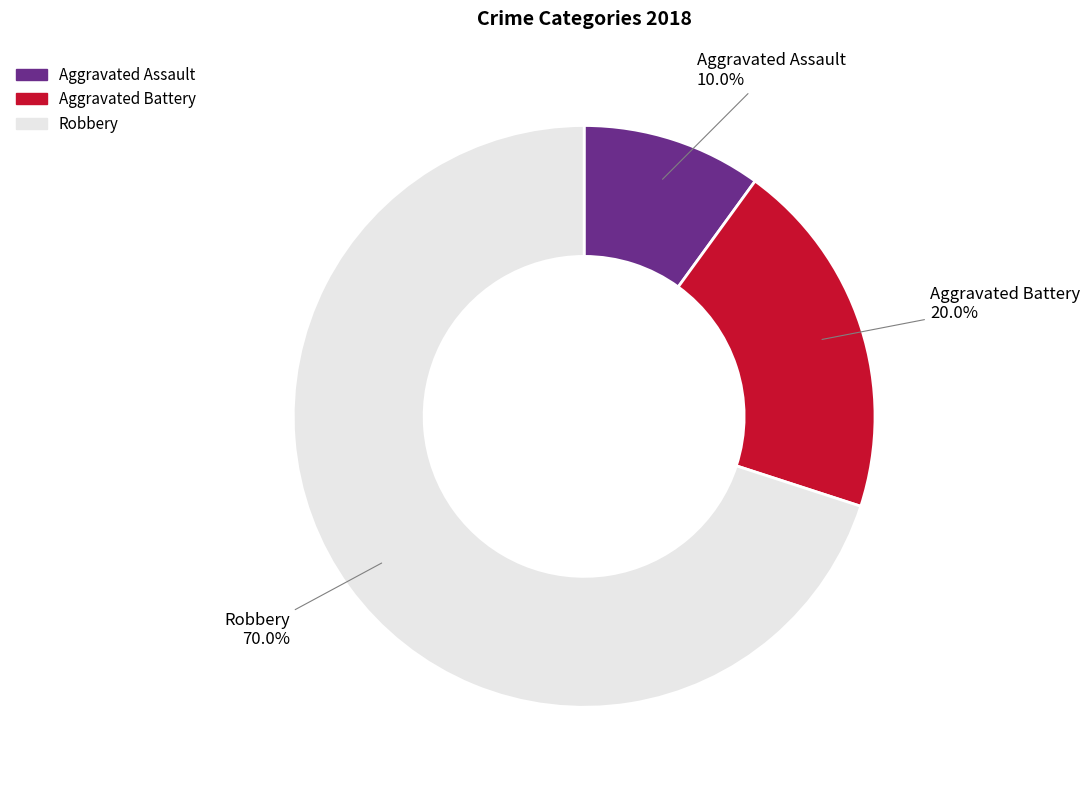

Approximately how many times larger is the value at Aggravated Assault compared to Aggravated Battery?

0.5